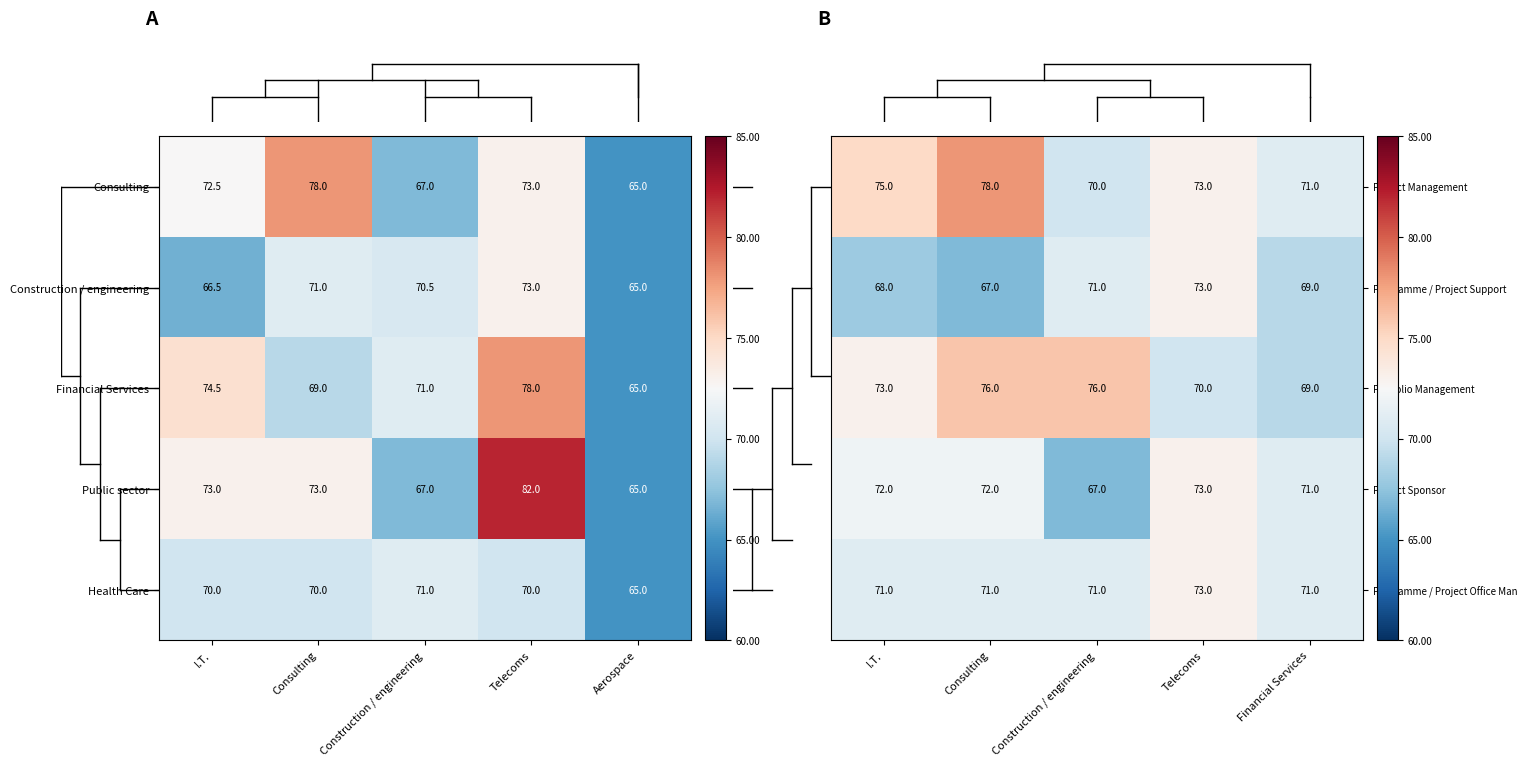

At how many categories does at least one series exceed 67?

5